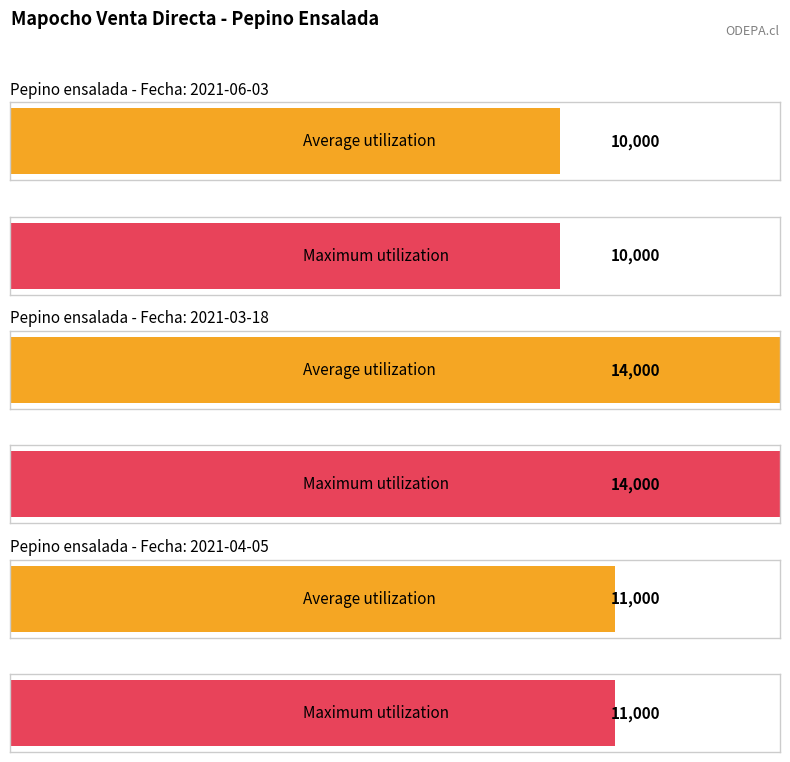

Reading right to left, what are all the values shown in this chart?

Precio maximo: 11000	14000	10000
Precio promedio ponderado: 11000	14000	10000